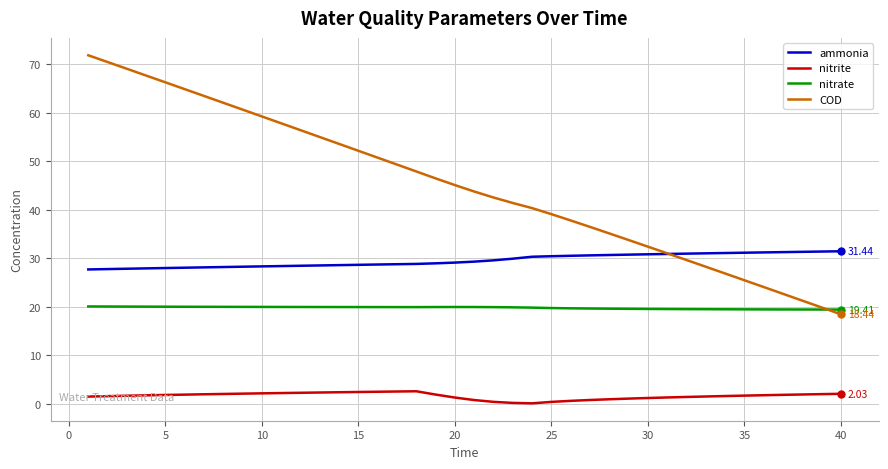

List the series in order of their overall mean, highest first.

COD, ammonia, nitrate, nitrite